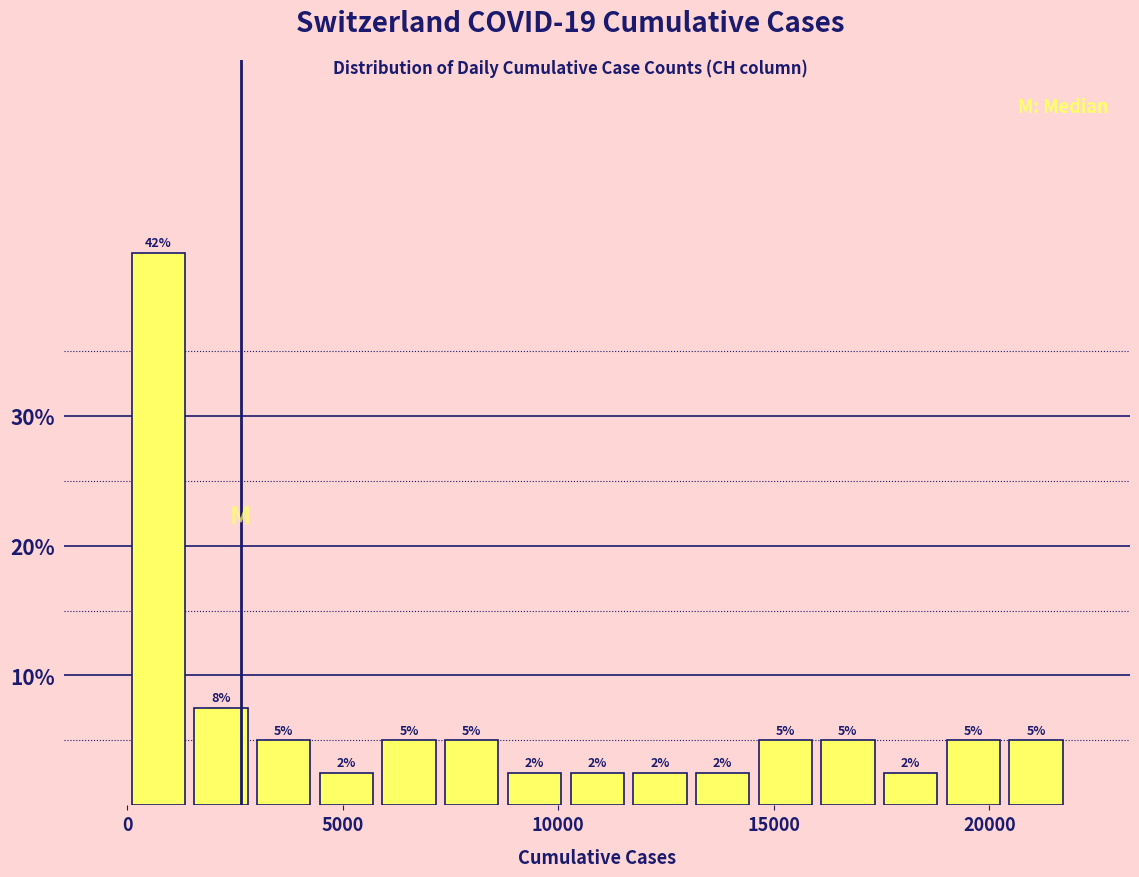

Read against the x-axis, roughly where is the centre of the tallest bar?

500